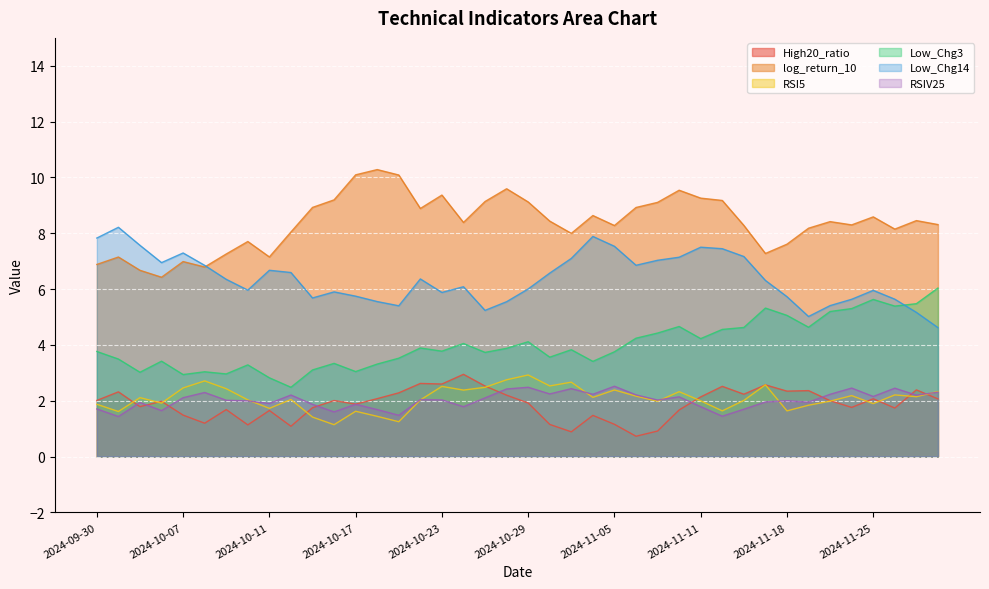

At which category does the chart reach its peak across all series?

2024-10-18